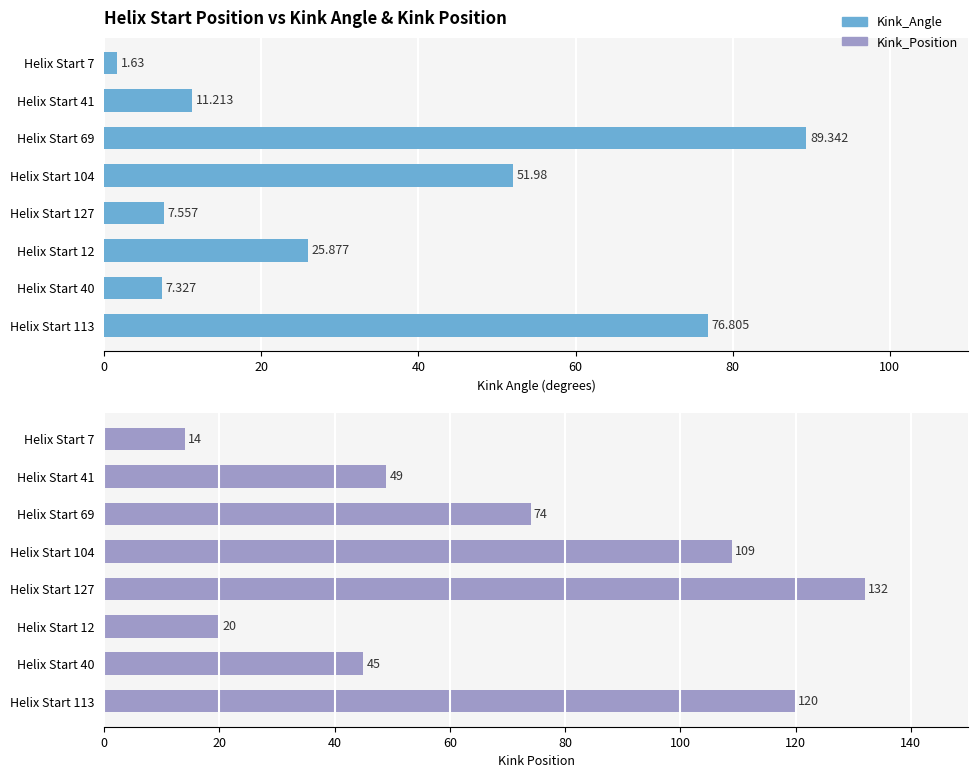

What is the difference between the maximum and minimum values in the Kink_Angle series?

87.7